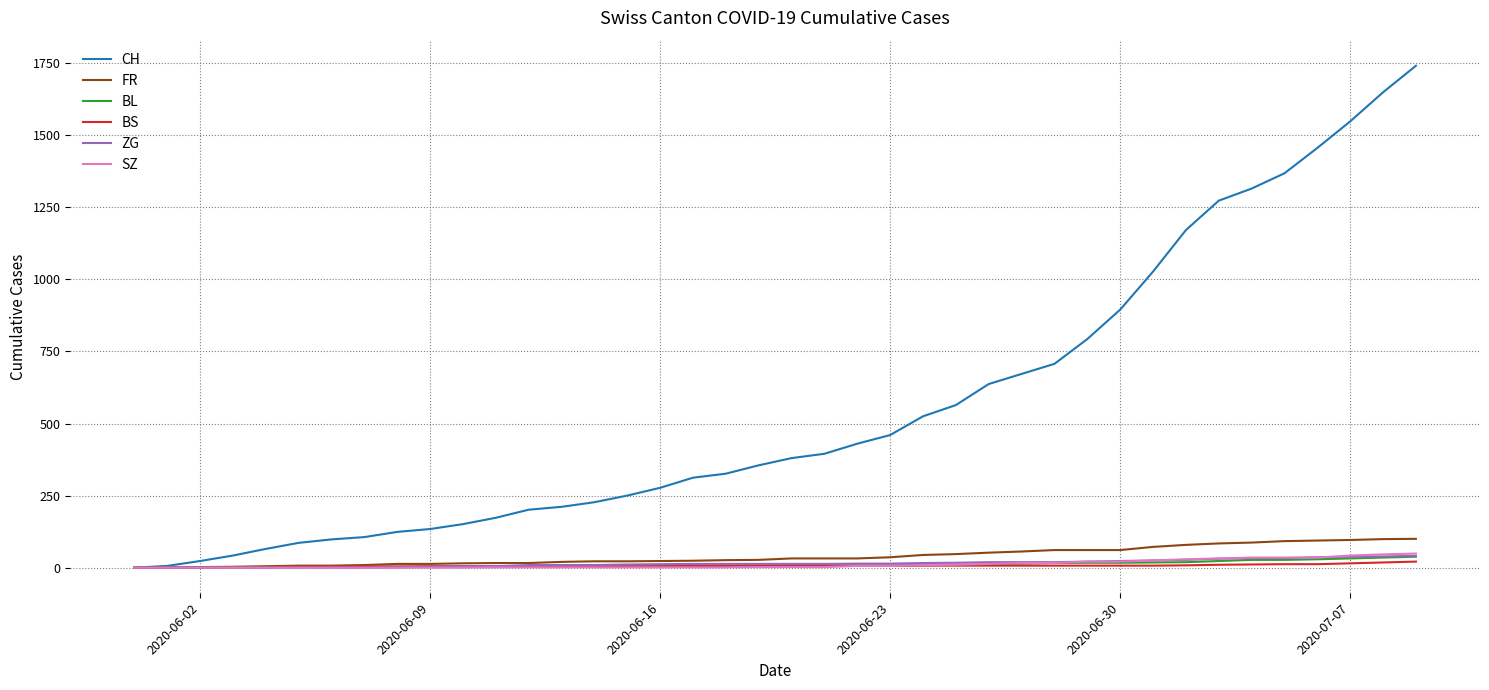

What is the greatest value displayed?

1741